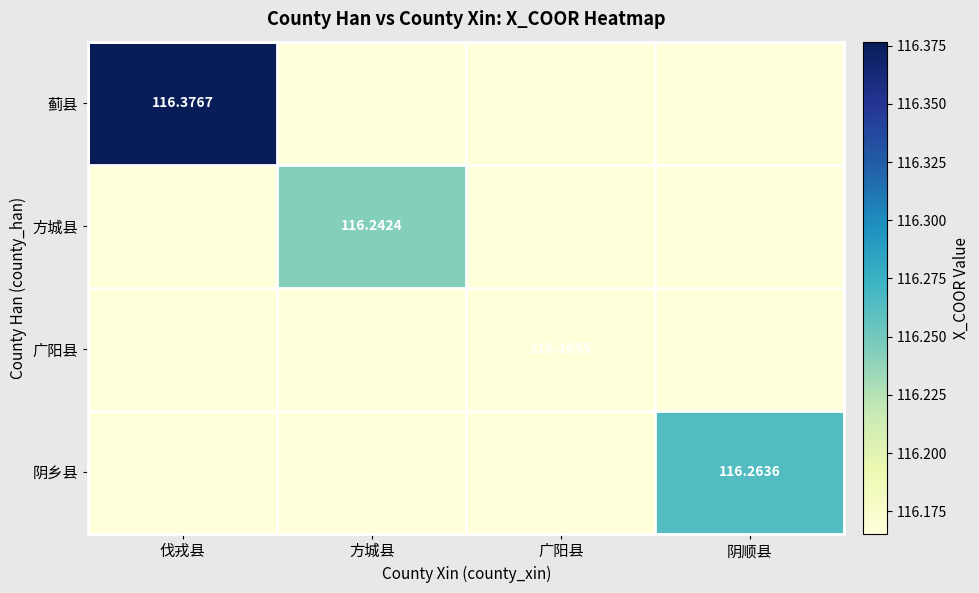

Is the value of 蓟县 at 方城县 greater than the value of 方城县 at 阴顺县?

No